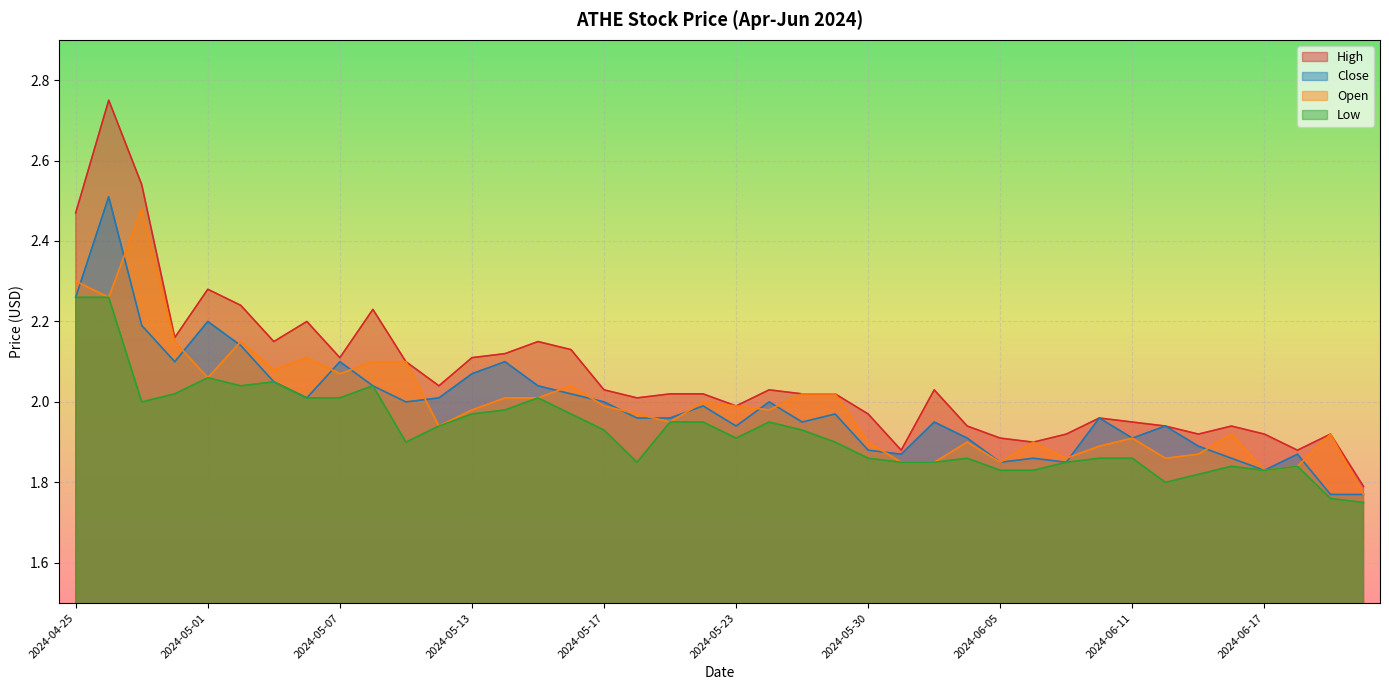

Read the High value at 2024-05-01.

2.3